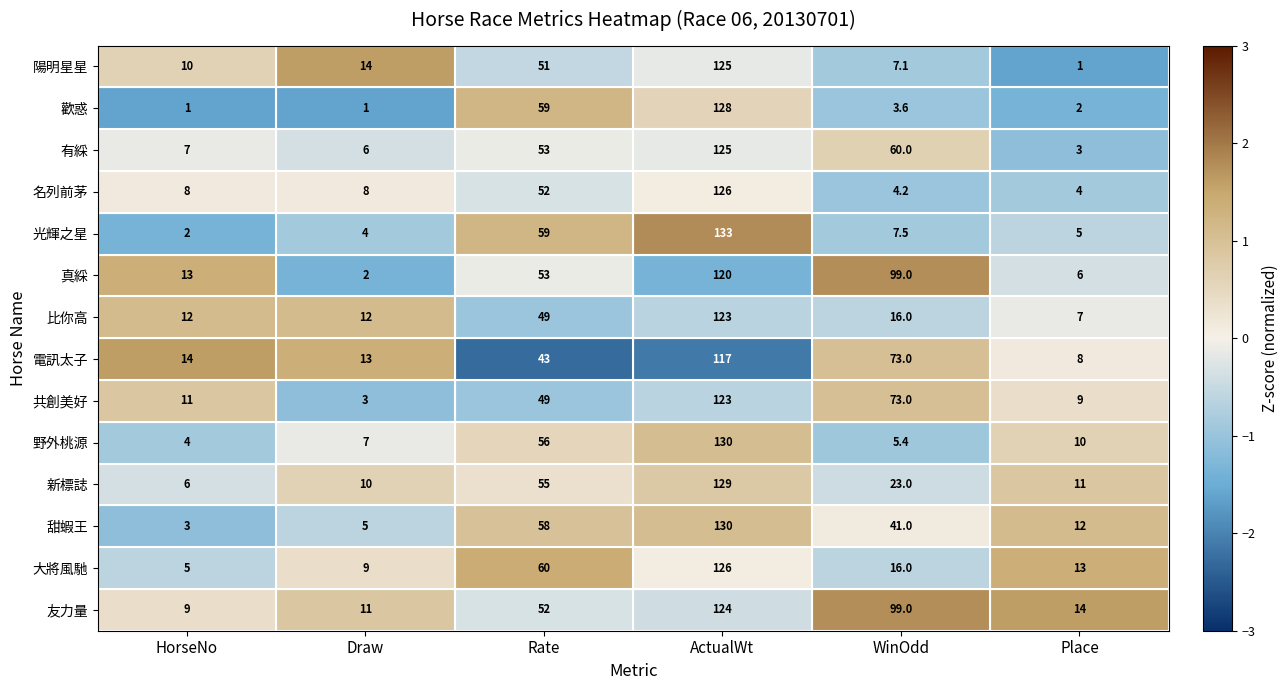

At which label is 友力量 closest to 66?

Rate